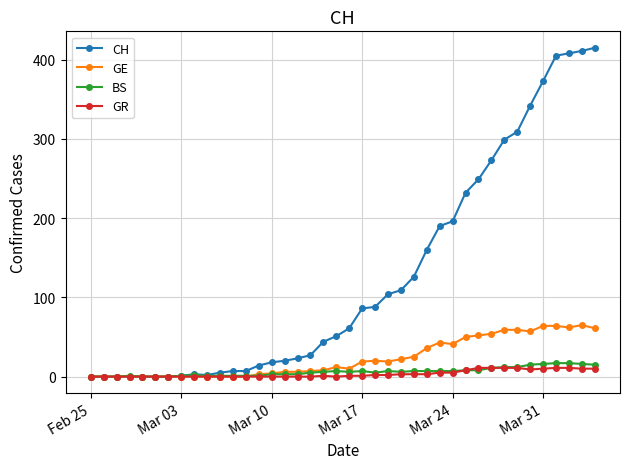

What is the highest value of the GR series?

11